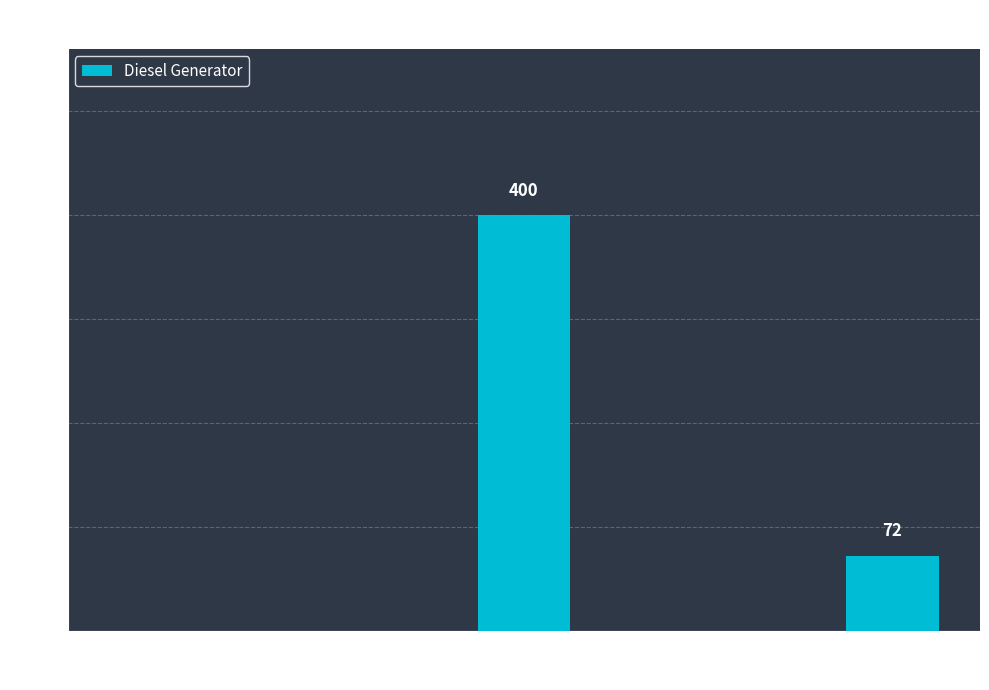

What is the maximum value shown in the chart?

400